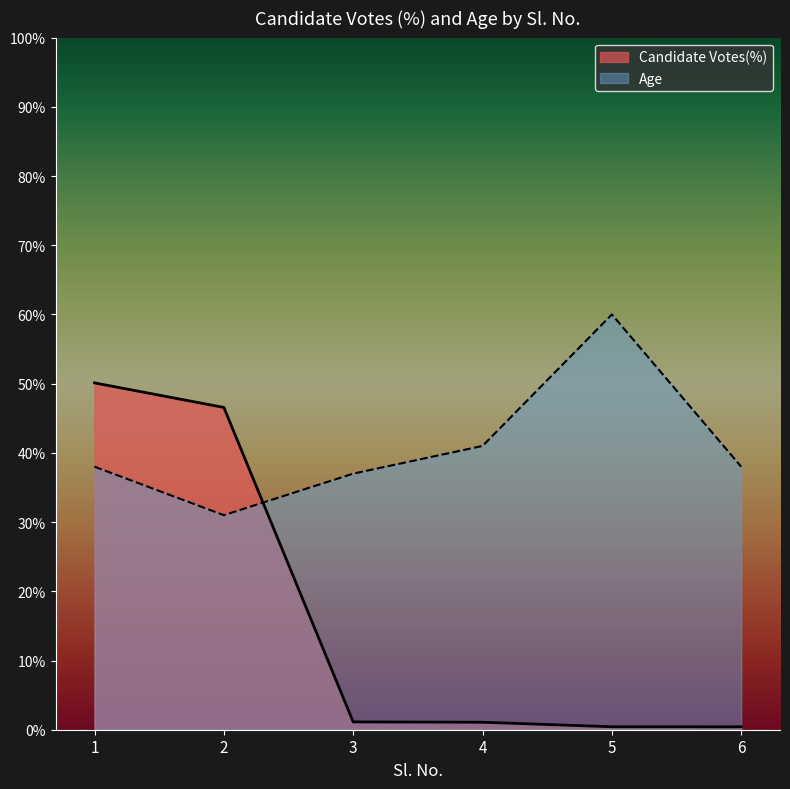

At which category does the chart reach its minimum across all series?

6